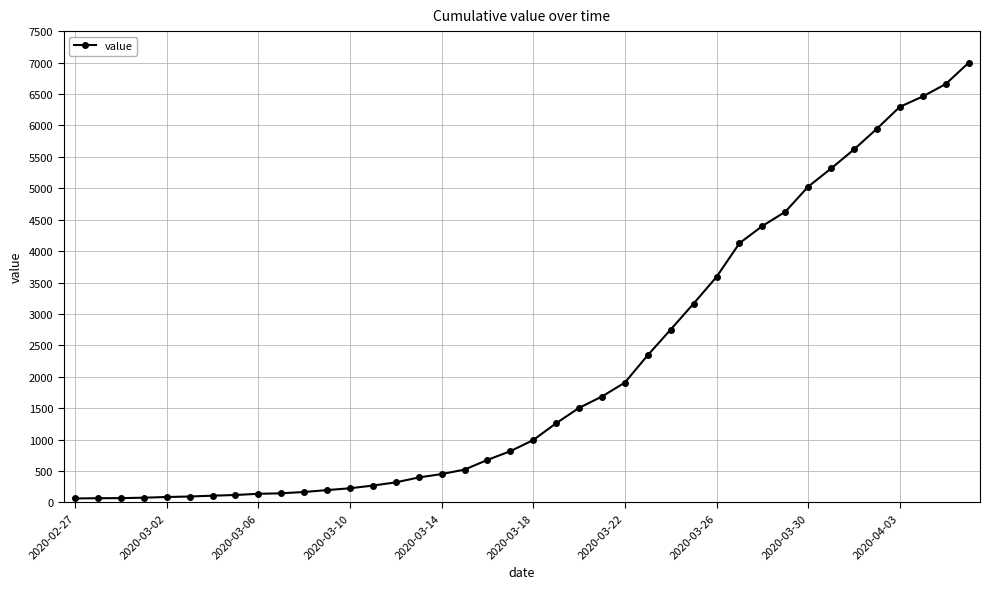

What is the sum of all values?

85677